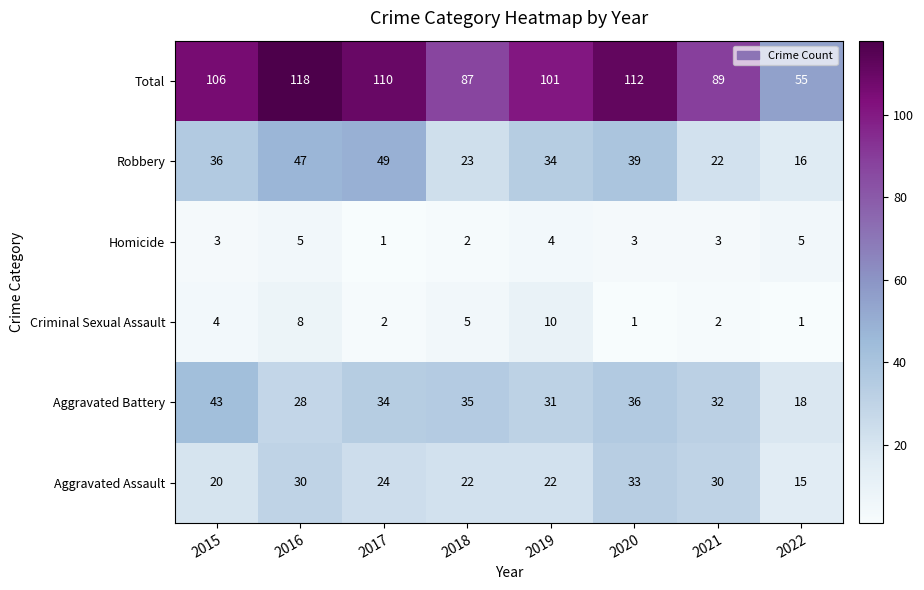

The Robbery series shows 19 at 2020. True or false?

False